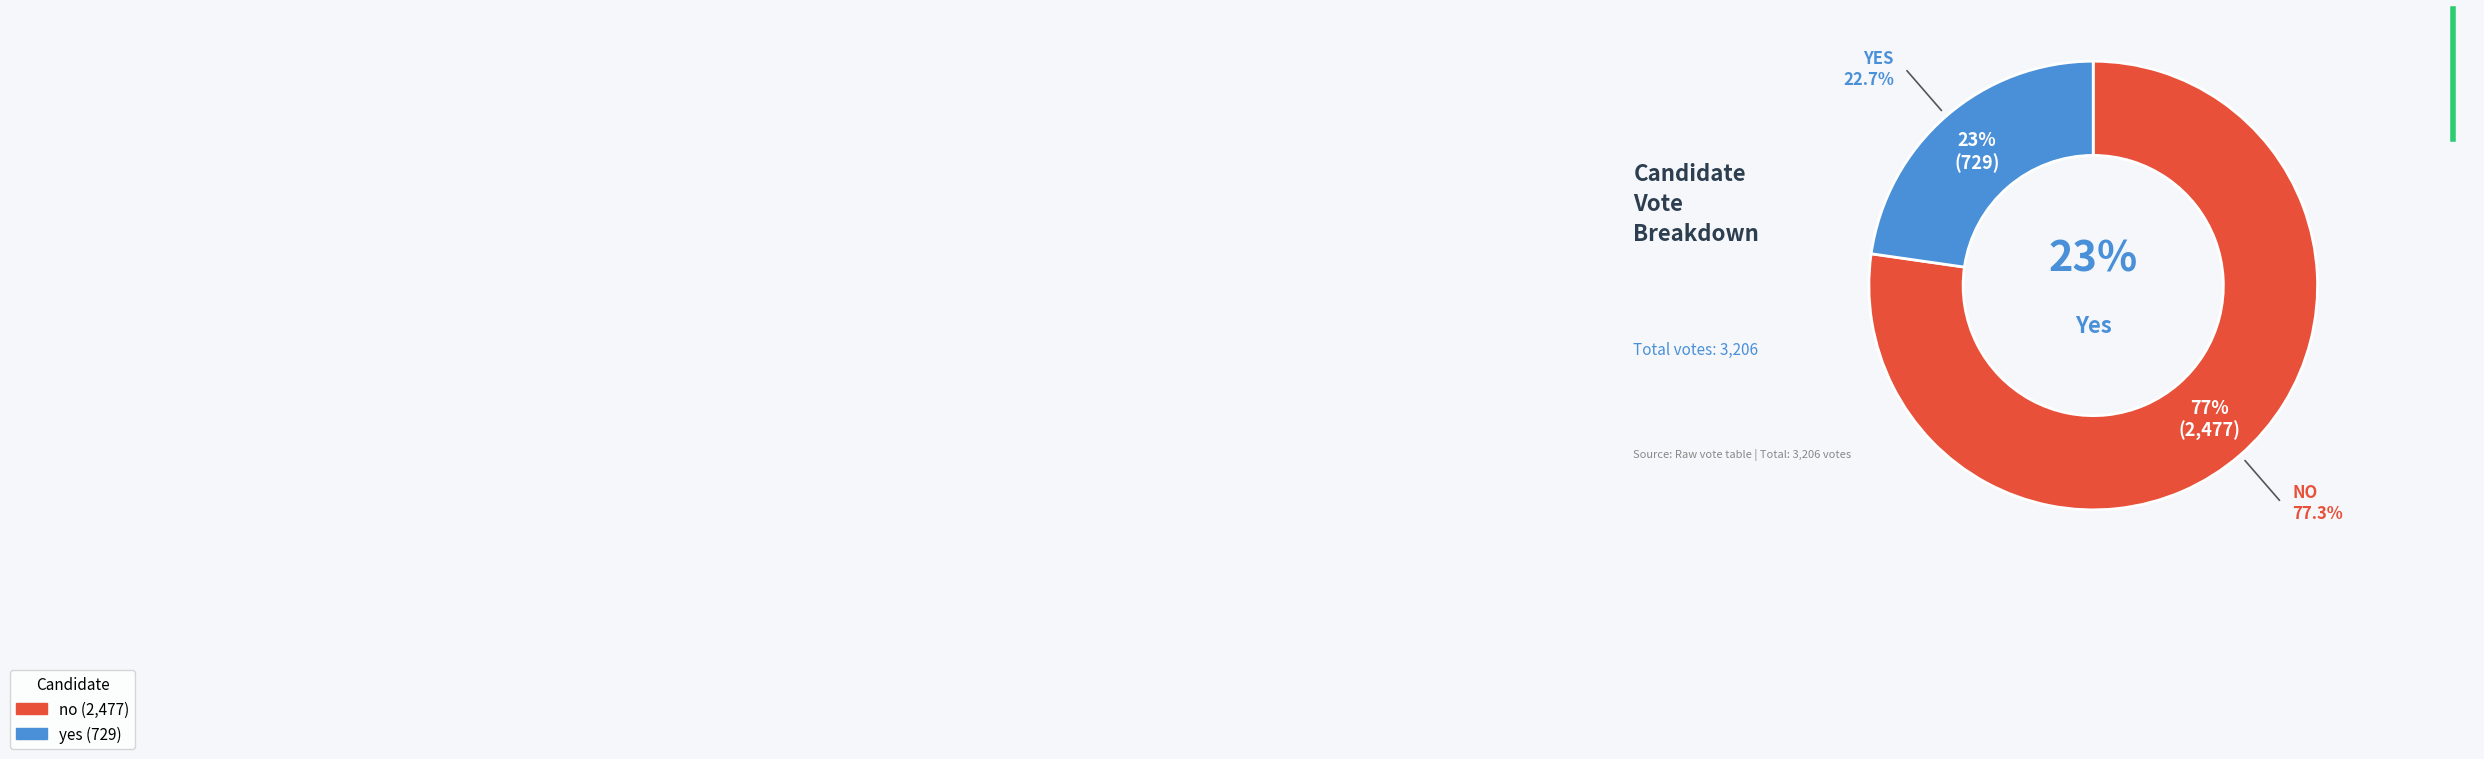

Rank the categories by value from lowest to highest.

yes, no